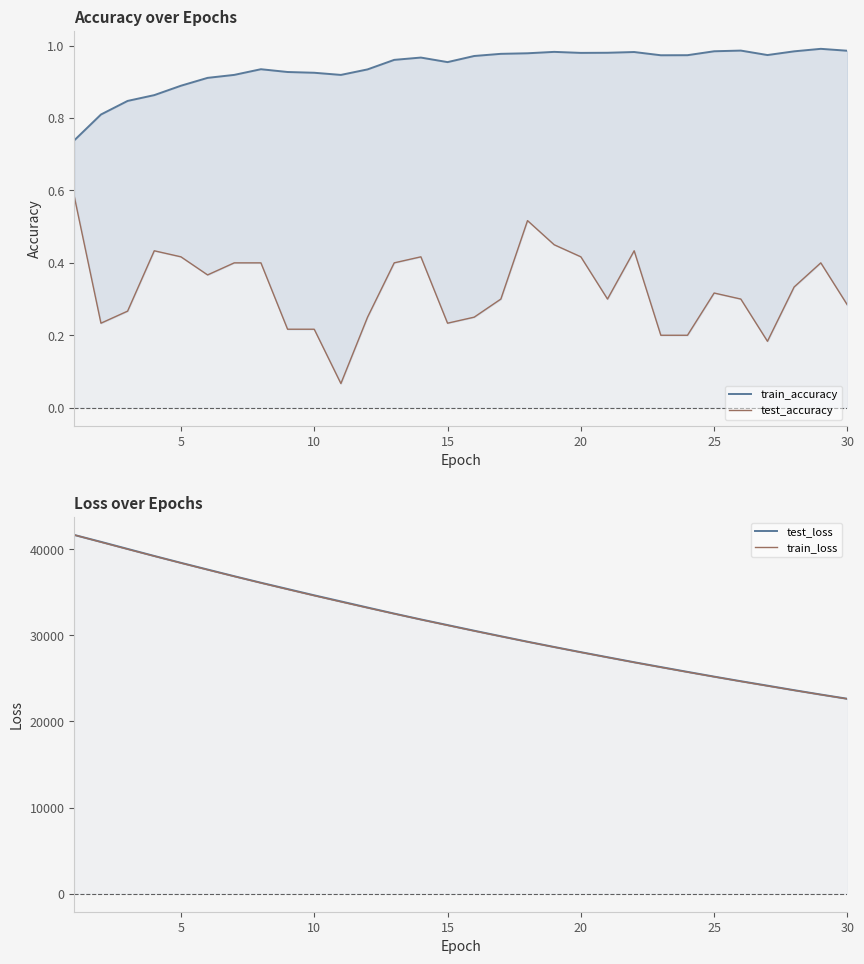

True or false: test_accuracy and test_loss cross at least once.

False